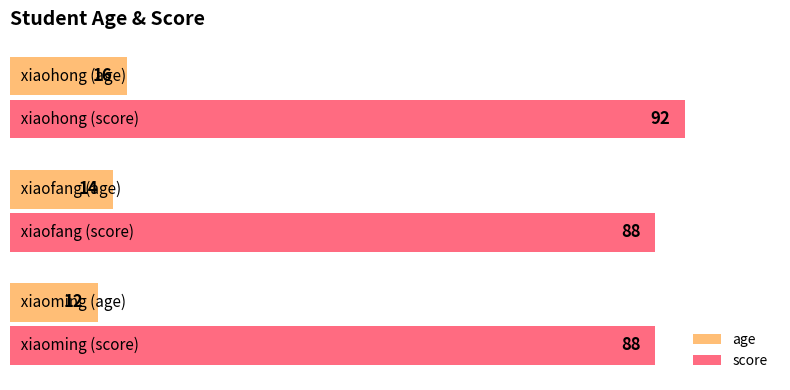

At how many categories does at least one series exceed 52?

3